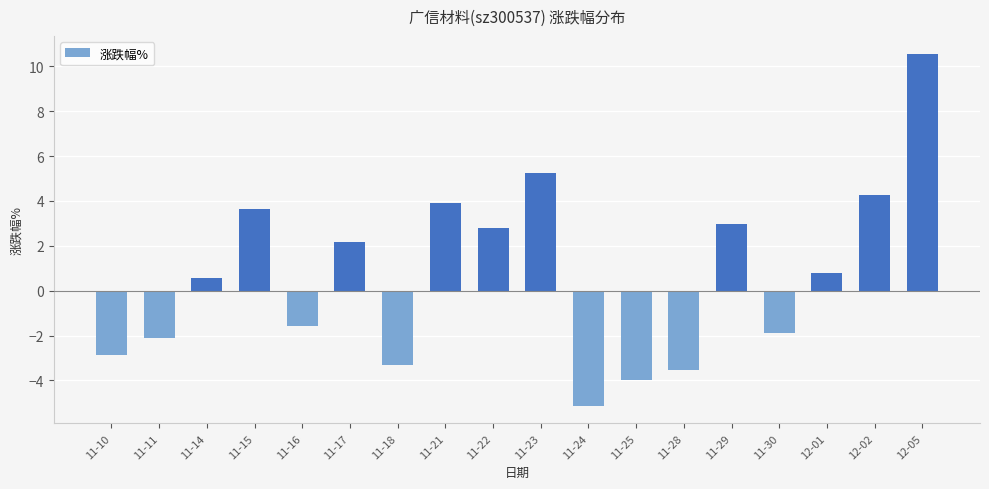

How many values are below zero?

8